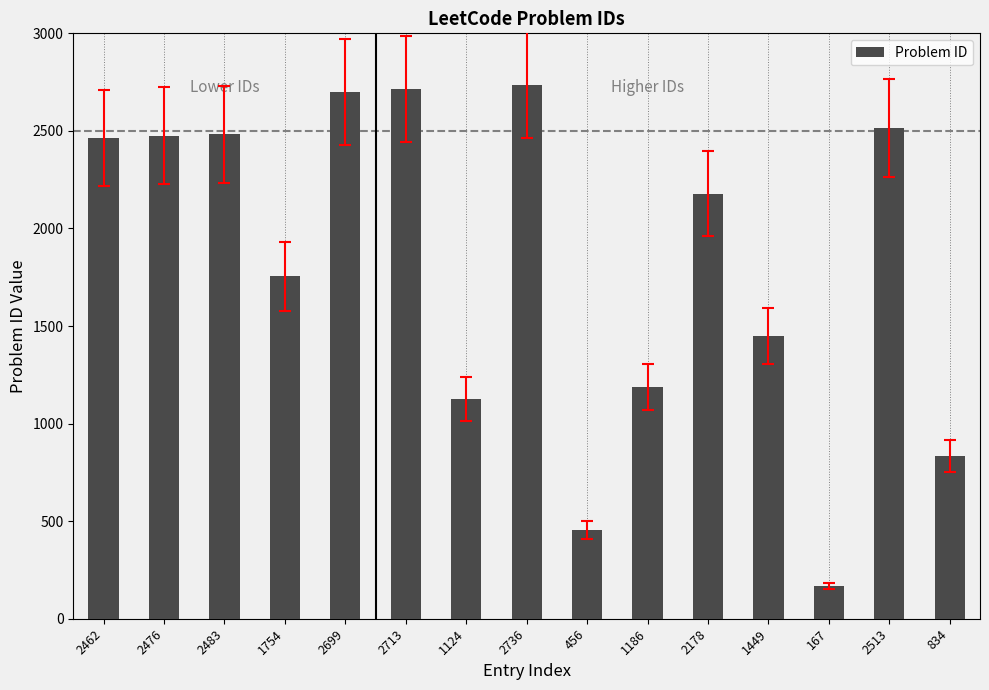

What is the difference between the maximum and minimum values?

2569